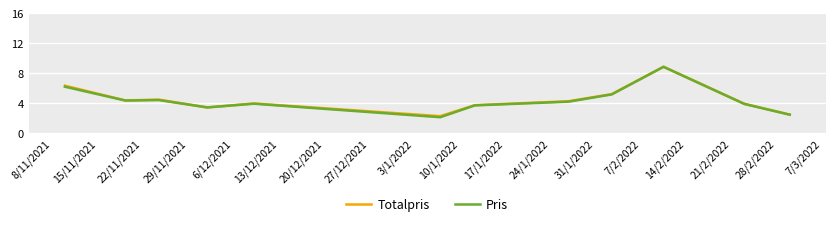

Which series has the largest range (max minus min)?

Pris